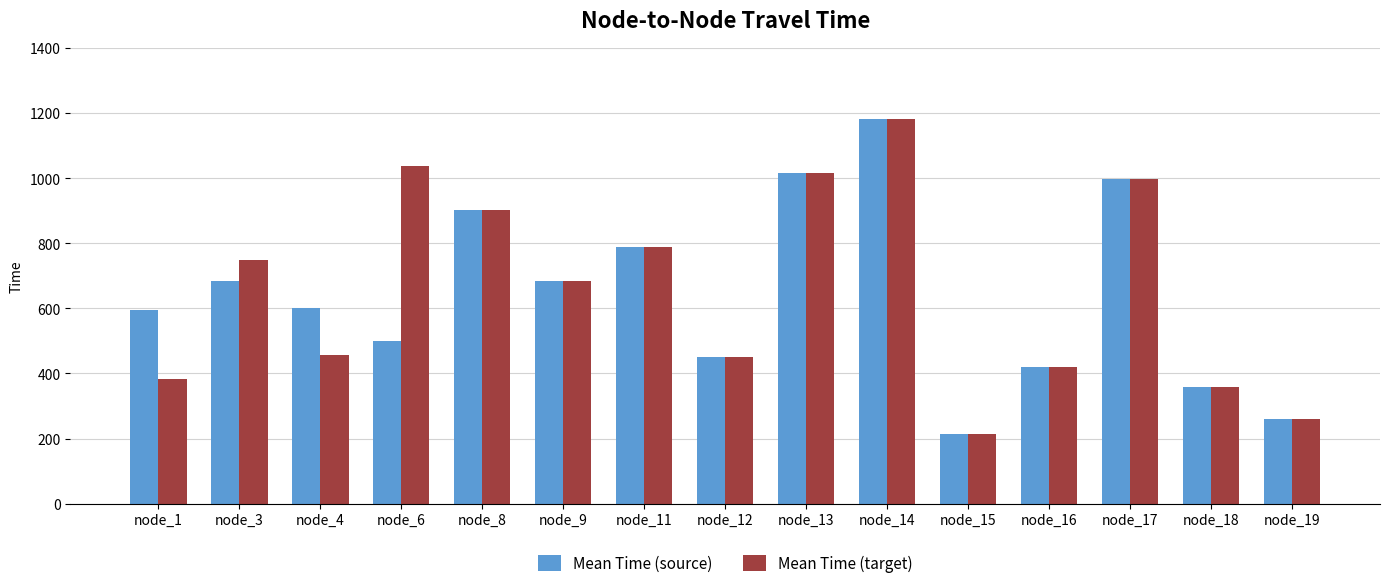

Which category has the highest value across all series?

node_14